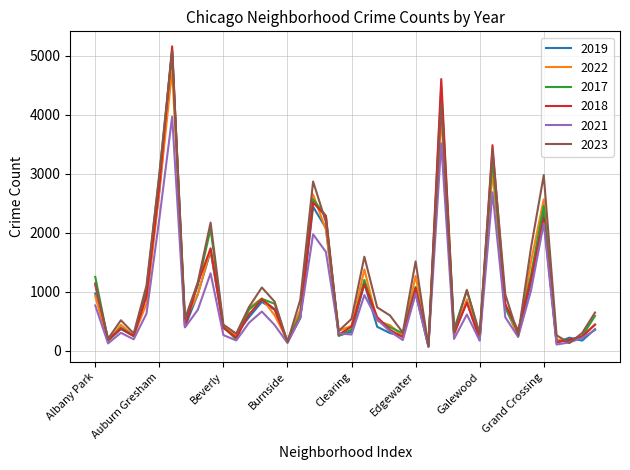

Which series has the largest range (max minus min)?

2018